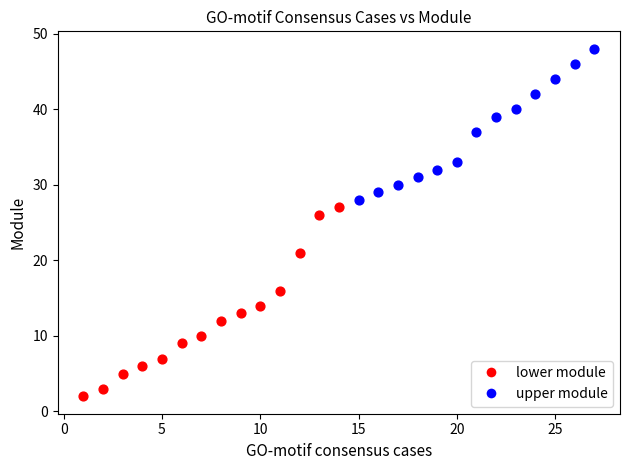

Which series contains the lowest Y value?

lower module